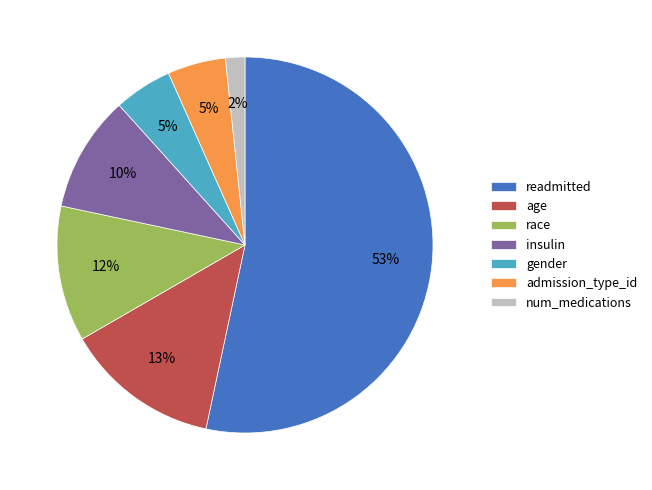

Which category accounts for the majority?

readmitted